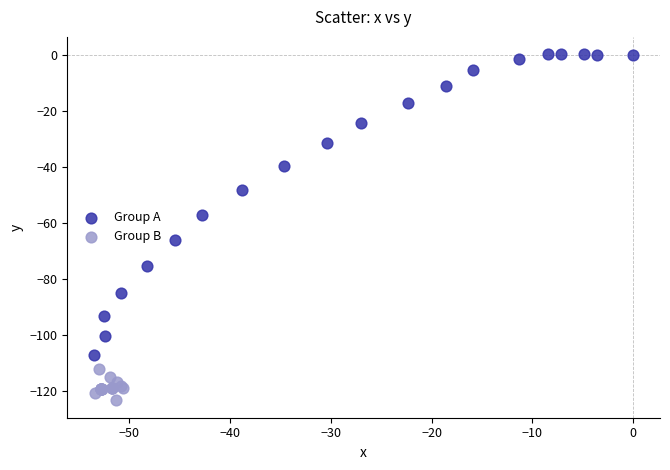

Which series has the widest spread of Y values?

Group A